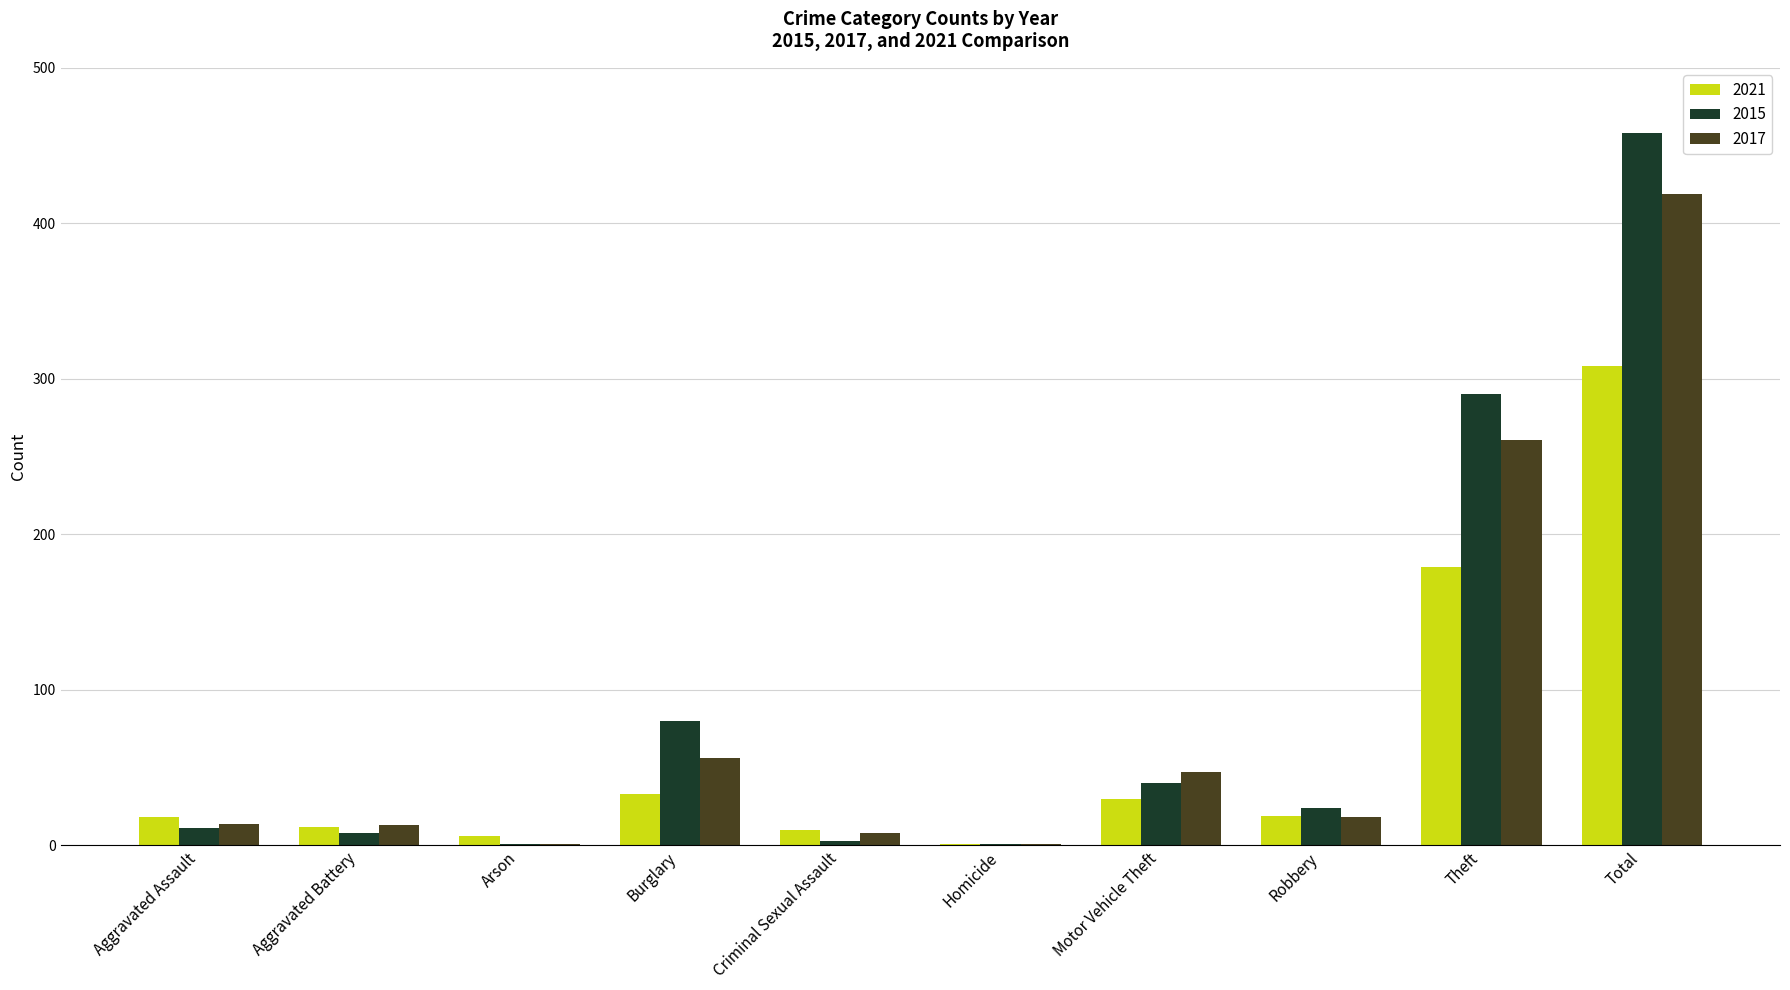

Is it true that 2015 equals 8 at Aggravated Battery?

True